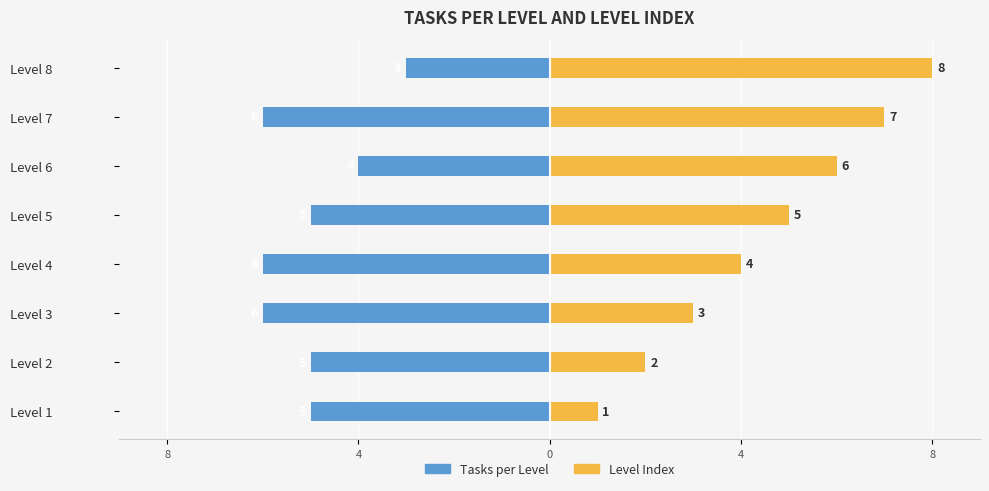

Is the value of Level Index at Level 2 greater than the value of Tasks per Level at Level 5?

Yes